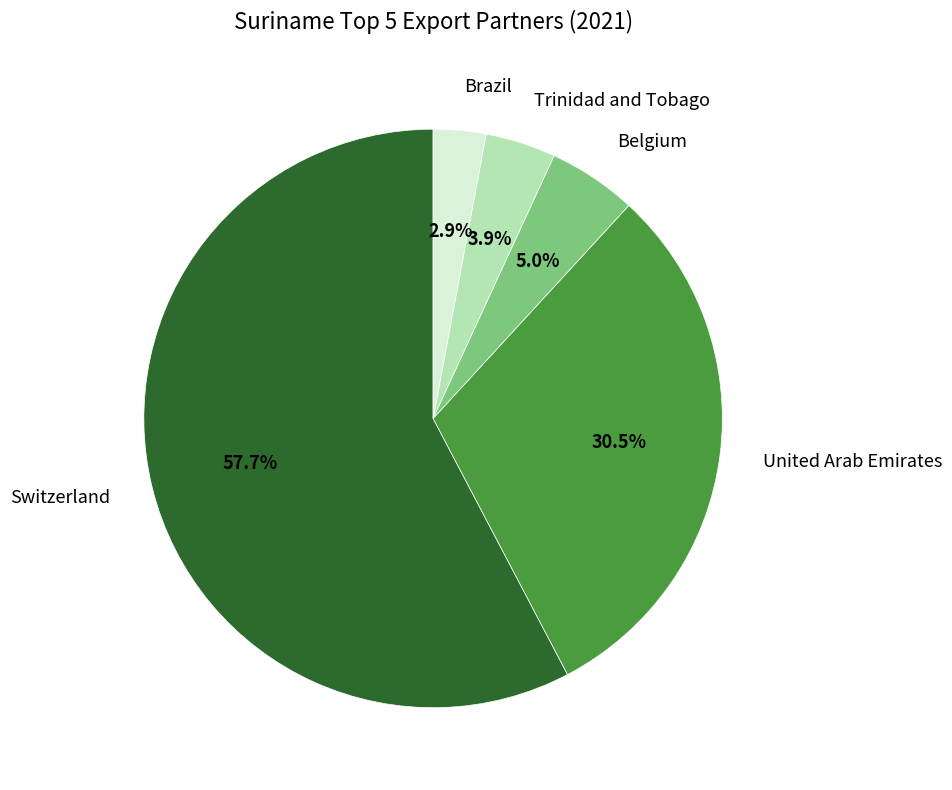

Does Trinidad and Tobago account for over 50% of the chart?

No